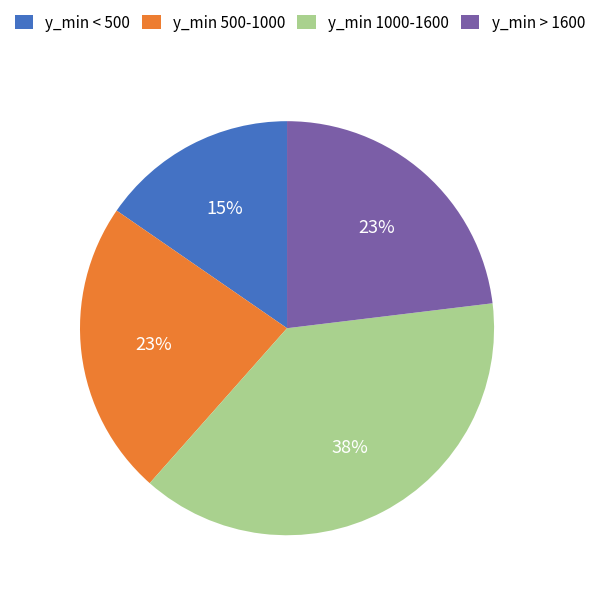

Does y_min < 500 represent more than half of the total?

No